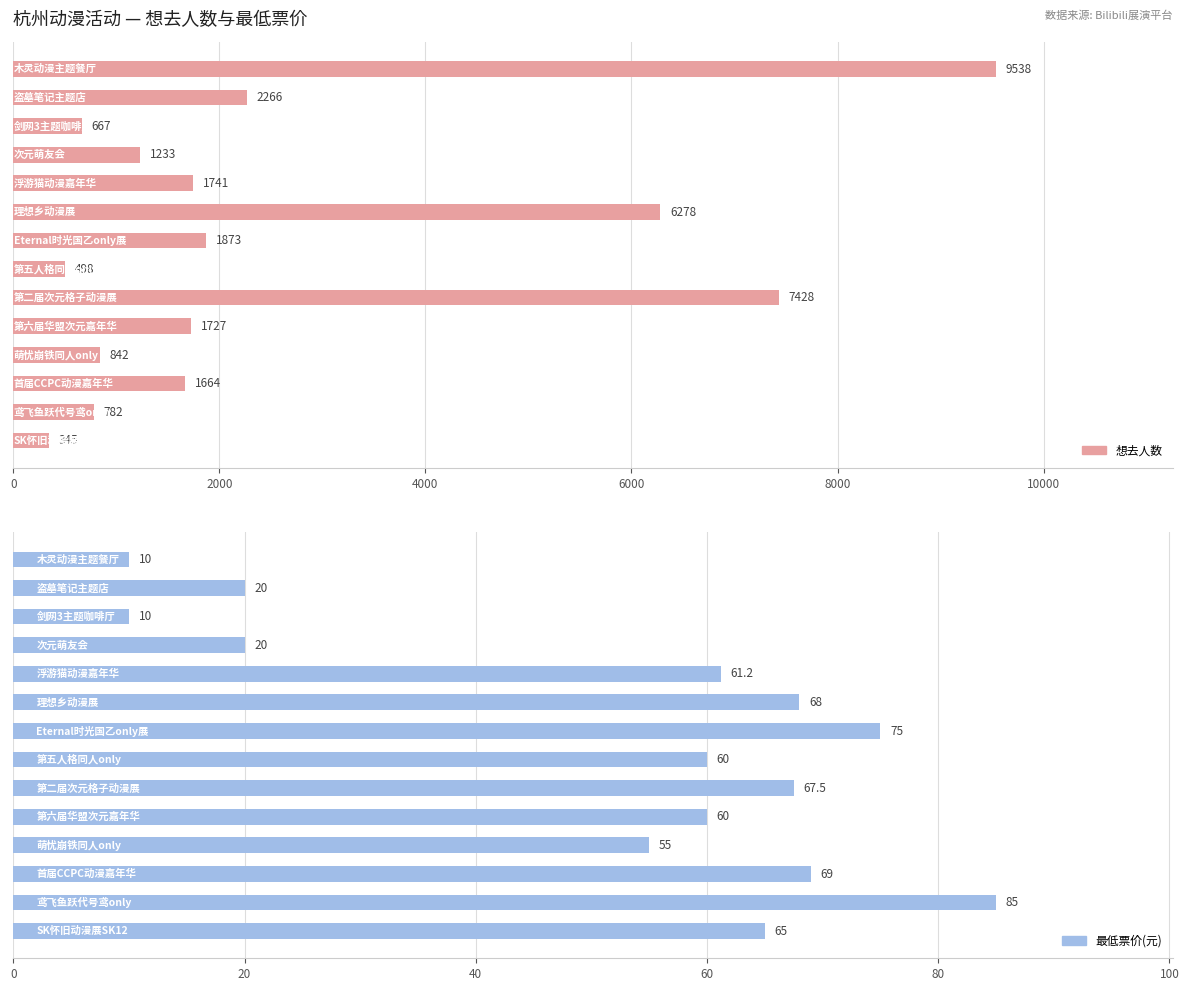

What position from the left is 7?

8